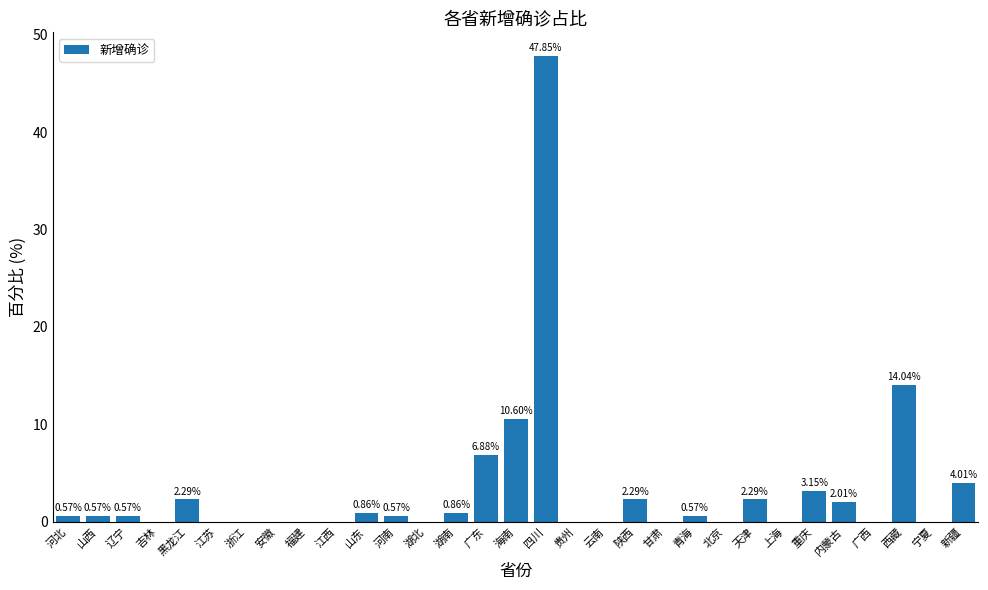

Count the number of data series in this chart.

1